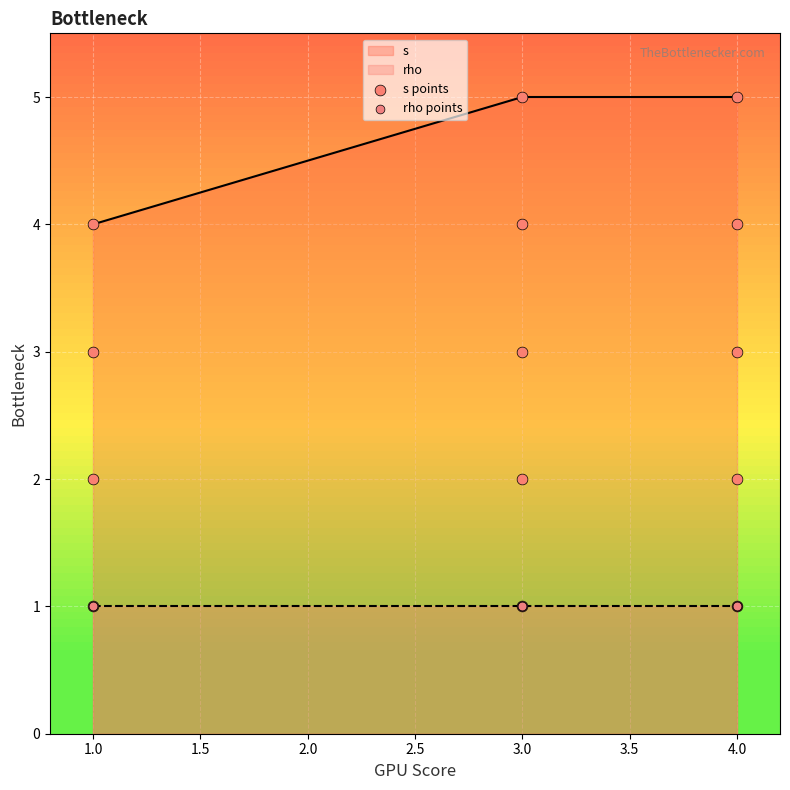

Which series contains the lowest Y value?

s points